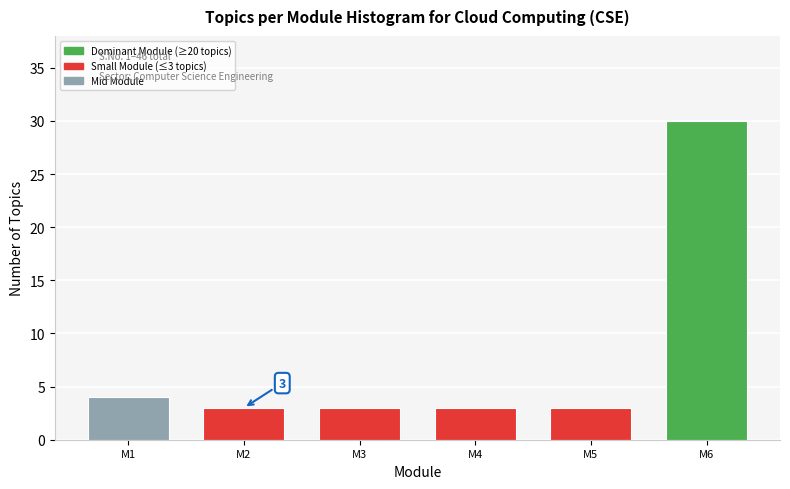

Reading right to left, extract all data points from this chart.

30	3	3	3	3	4